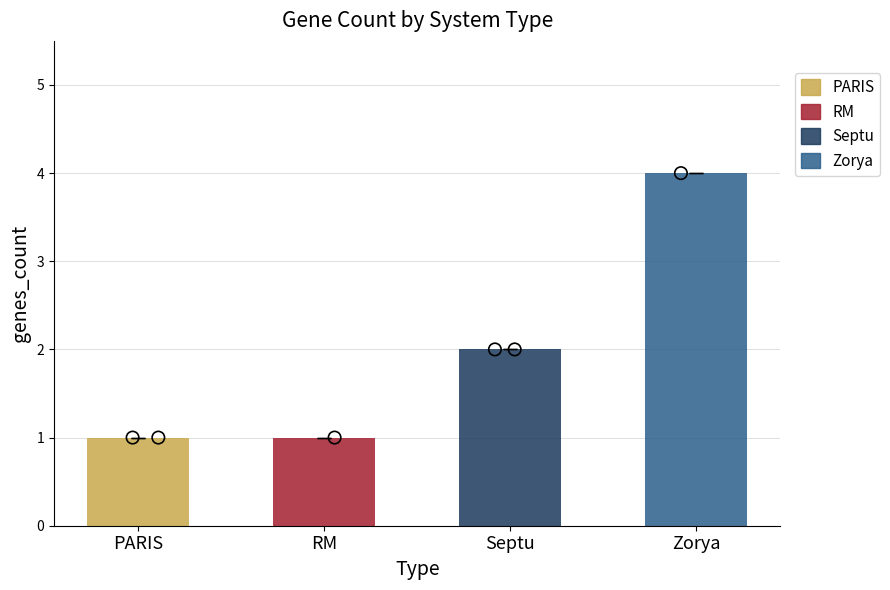

Which has a higher value, RM or Septu?

Septu